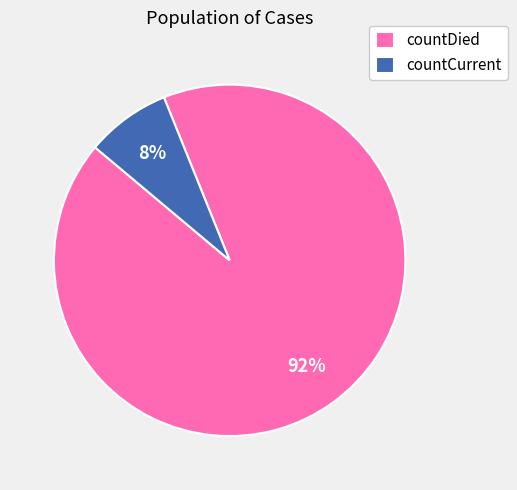

How many slices are in this pie chart?

2